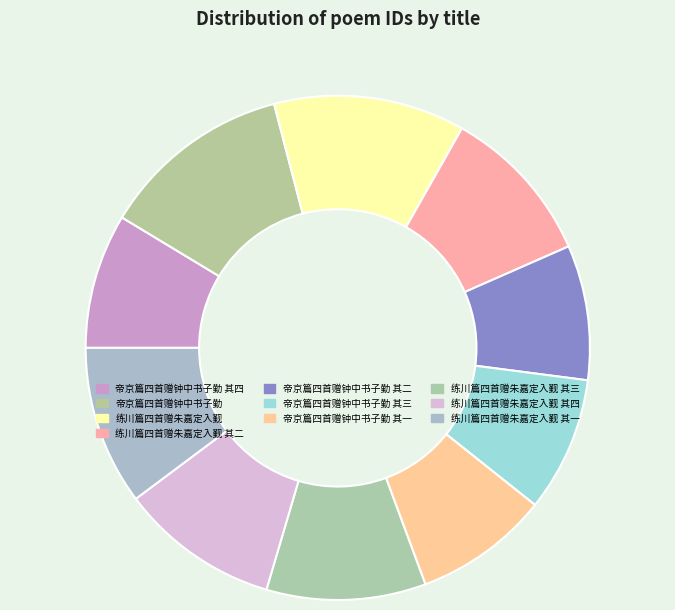

Is it true that 练川篇四首赠朱嘉定入觐 is 12% of the pie?

True